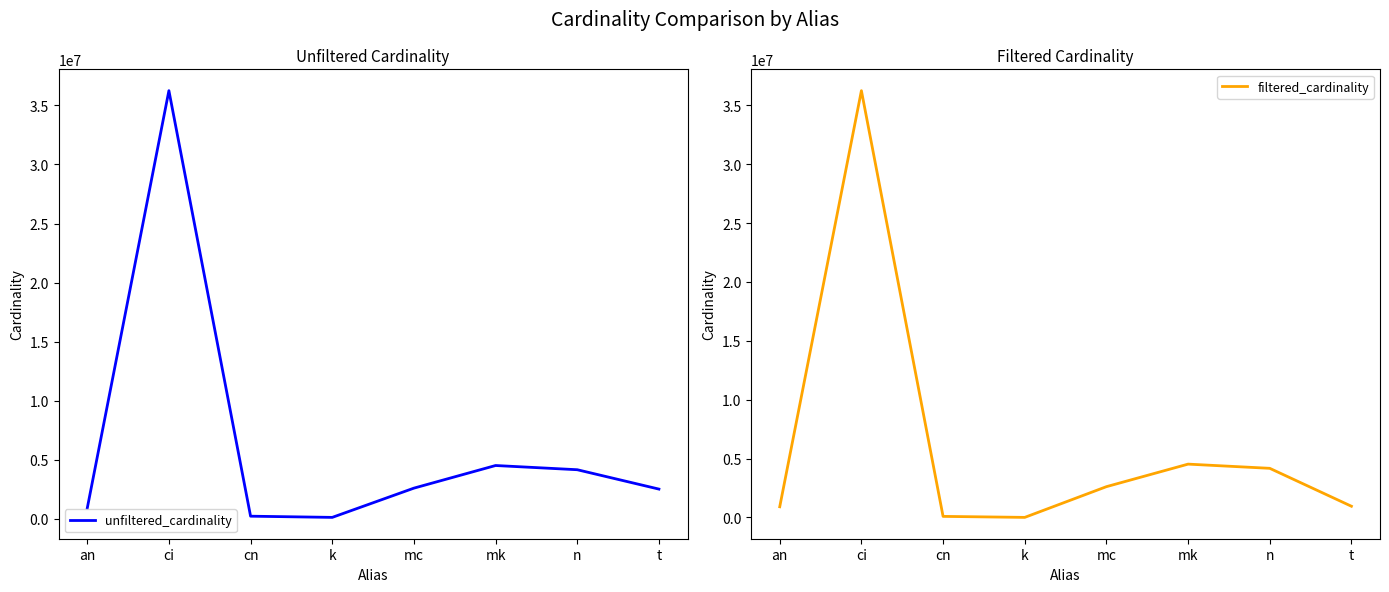

In filtered_cardinality, how many points are lower than both neighbors (excluding endpoints)?

1